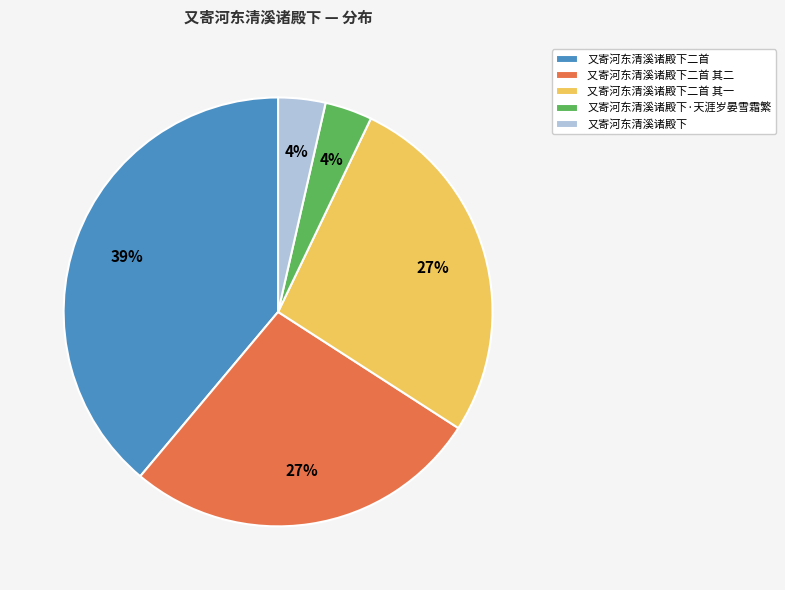

Combined, do 又寄河东清溪诸殿下二首 and 又寄河东清溪诸殿下二首 其一 account for over 50%?

Yes